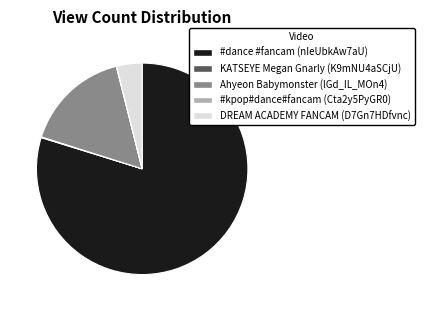

The DREAM ACADEMY FANCAM (D7Gn7HDfvnc) slice represents 4% of the pie. True or false?

True